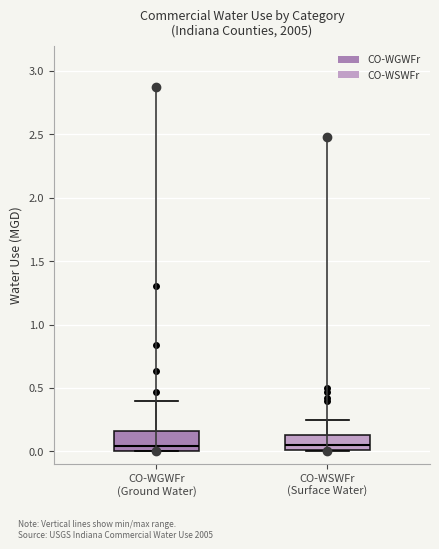

Where does the median line of the box for CO-WGWFr (Ground Water) sit on the y-axis? The values are not printed on the chart, so give them approximately, as read against the axis.

0.05